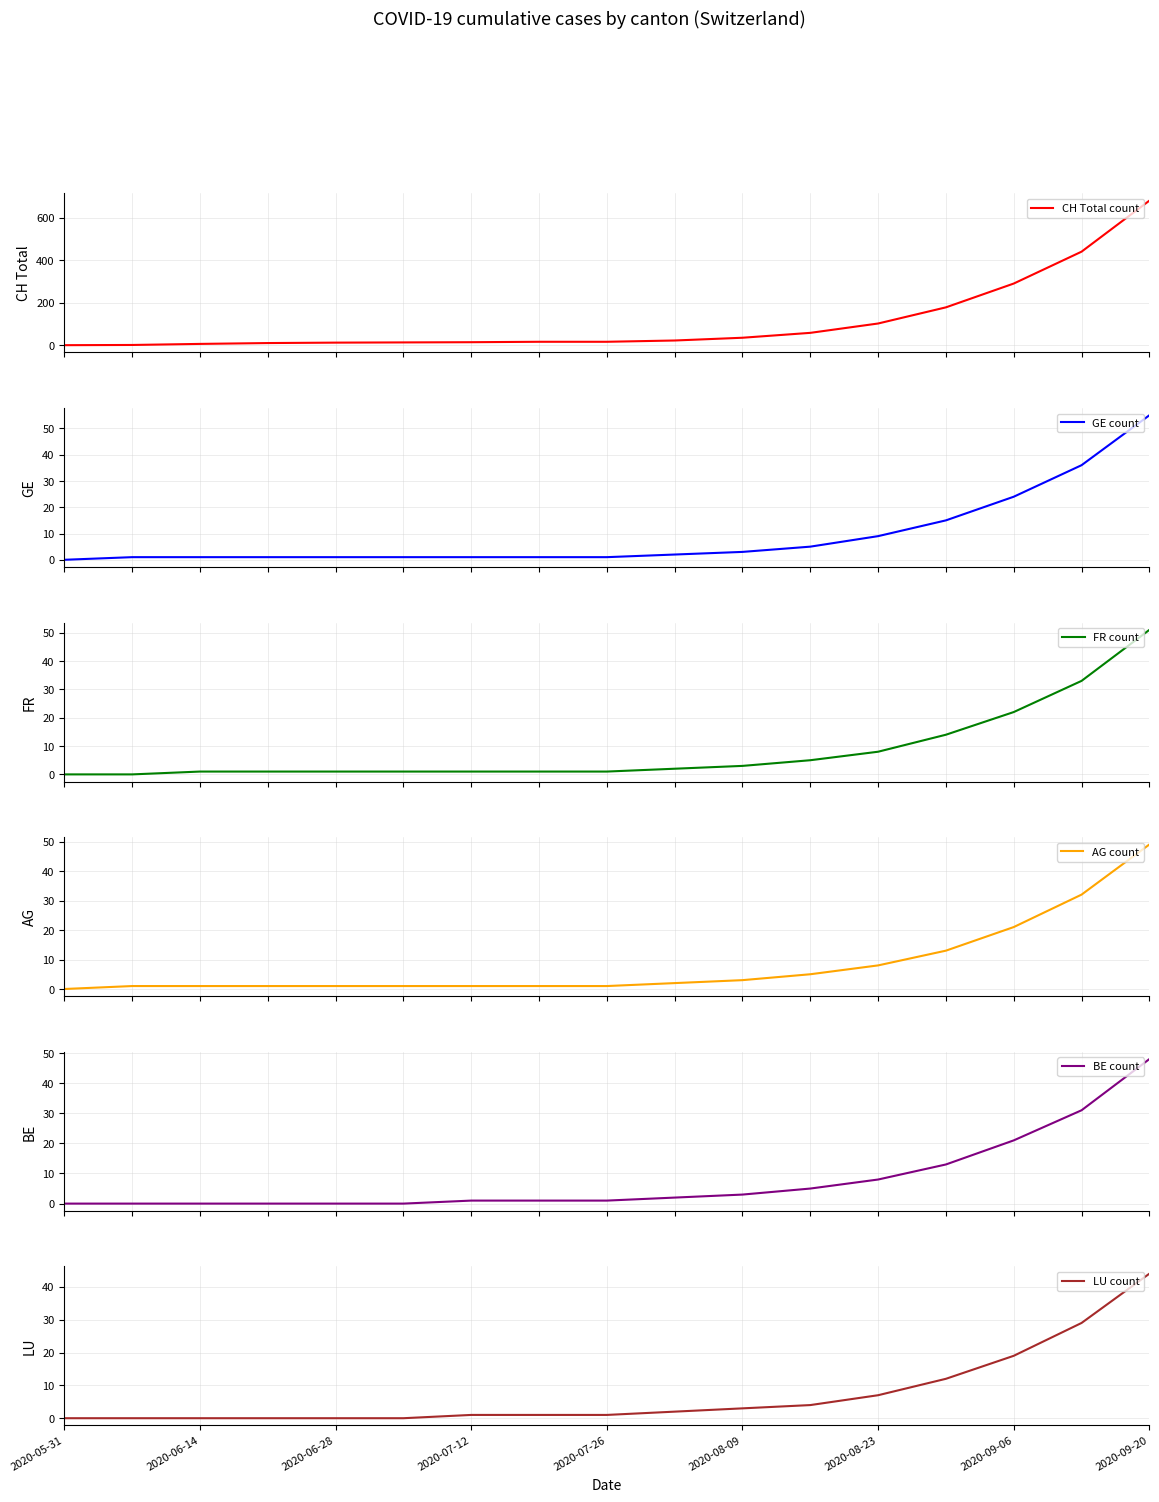

How many values in the FR count series are below 1?

2